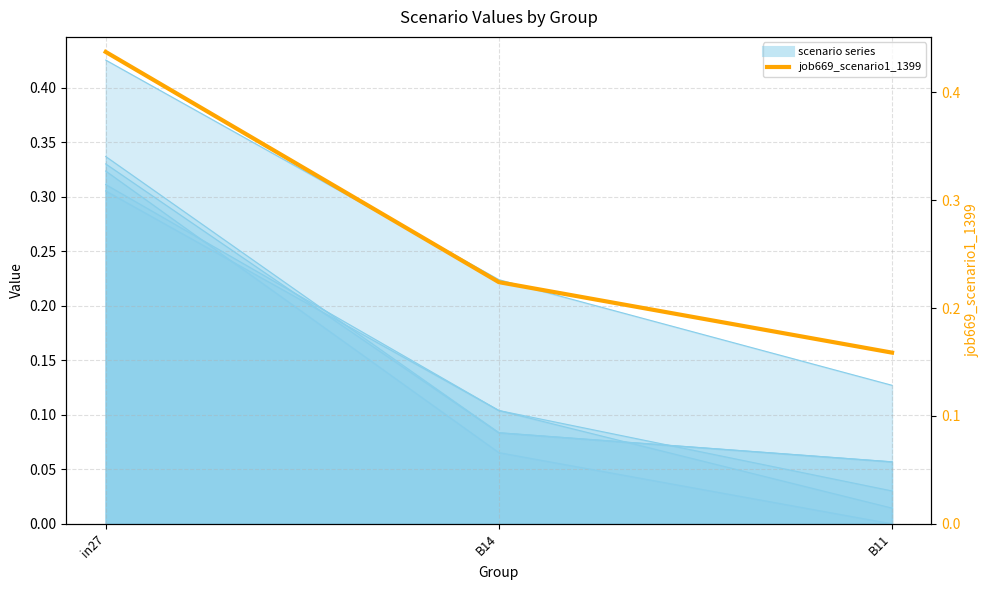

What position from the right is in27?

3